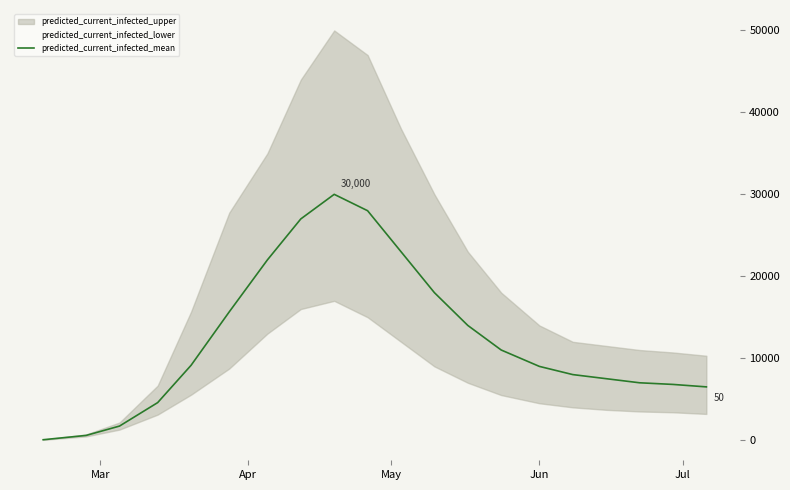

What is the highest value of the predicted_current_infected_mean series?

30000